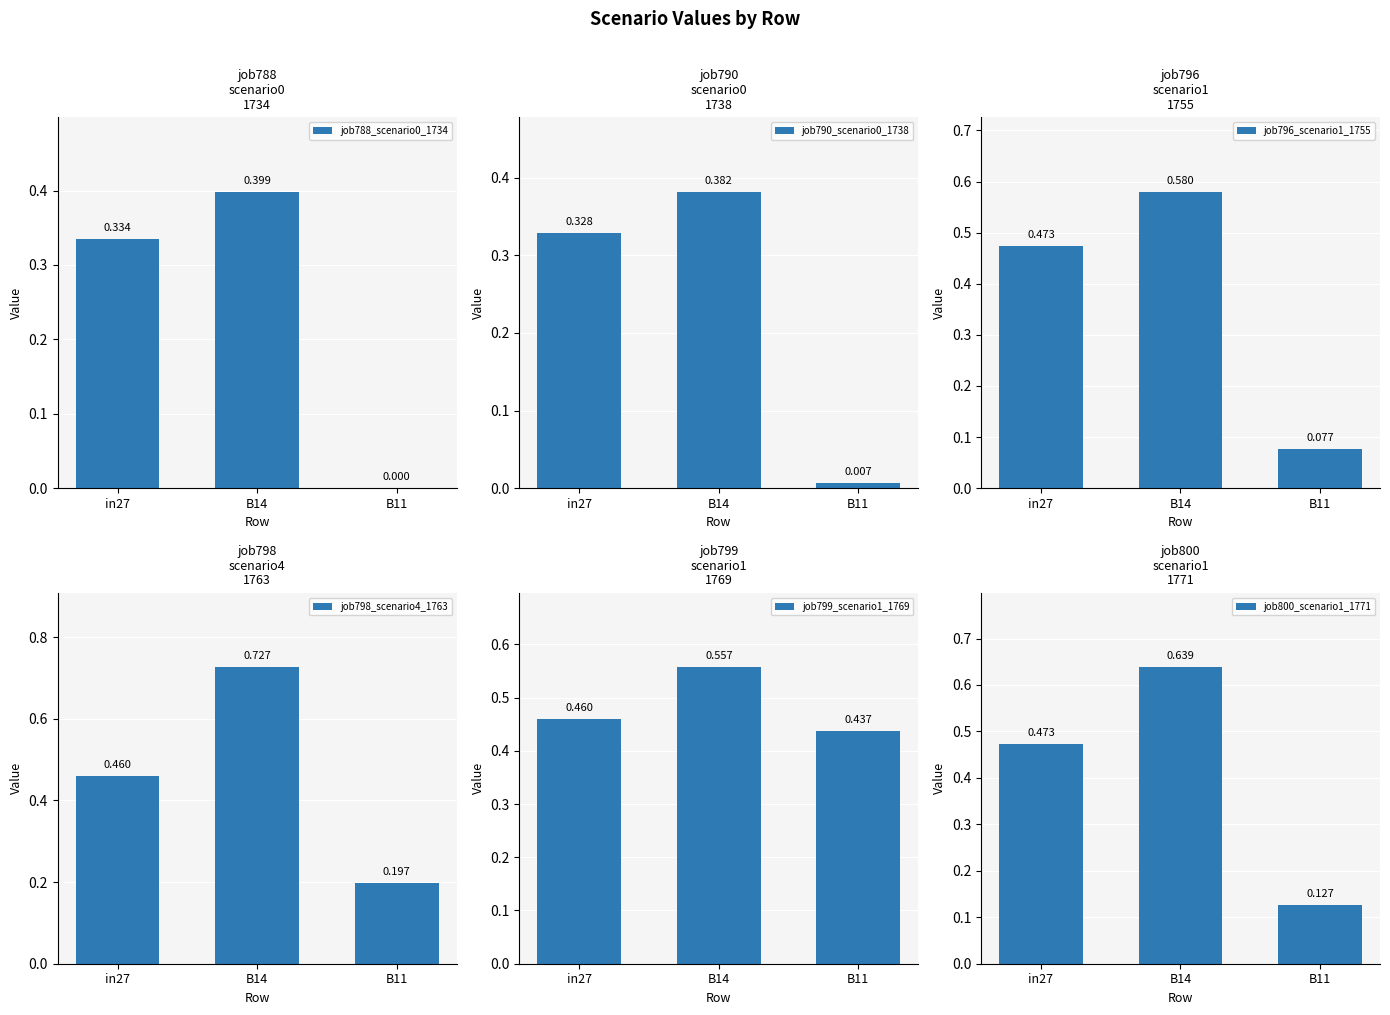

What is the difference between the maximum and second lowest values in the job788_scenario0_1734 series?

0.1